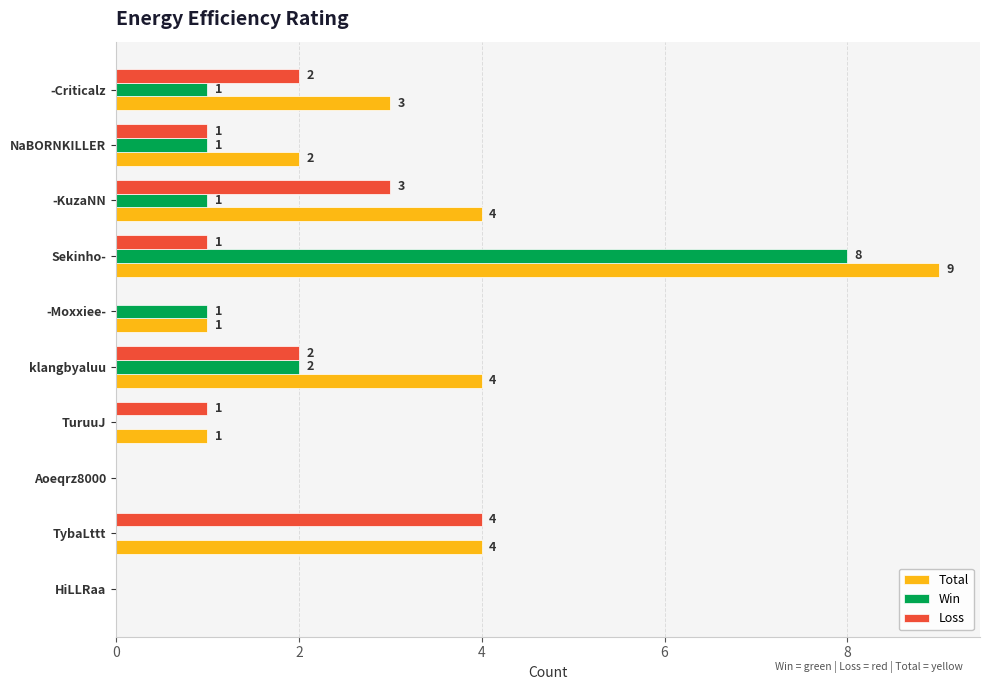

At which category is the sum across all series the highest?

Sekinho-